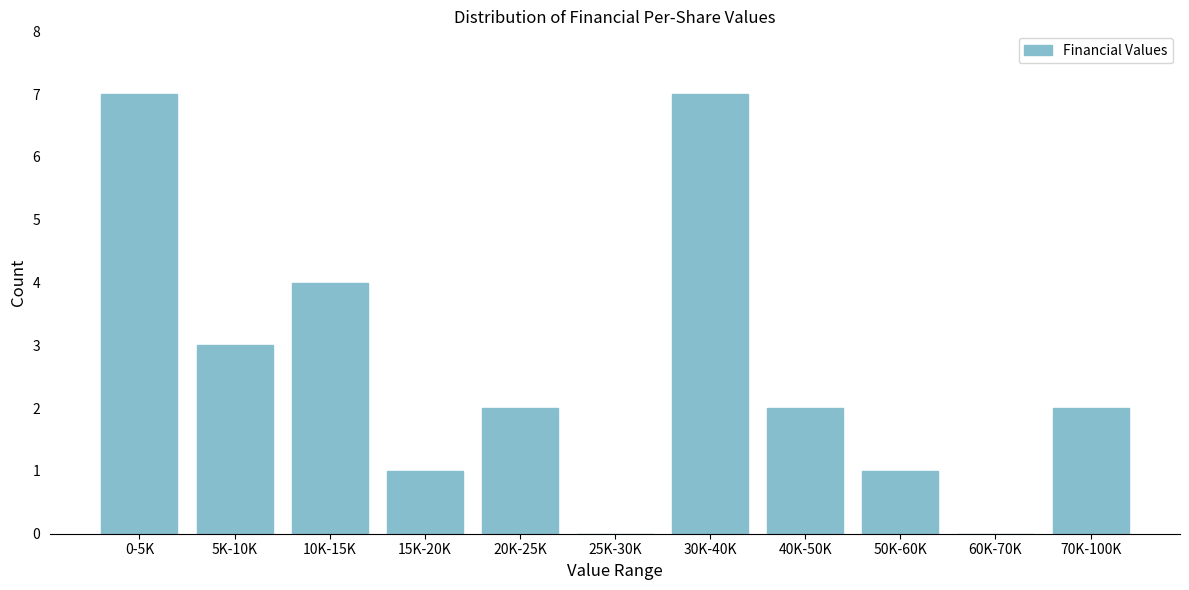

Reading left to right, extract all data points from this chart.

0-5K=7	5K-10K=3	10K-15K=4	15K-20K=1	20K-25K=2	25K-30K=0	30K-40K=7	40K-50K=2	50K-60K=1	60K-70K=0	70K-100K=2